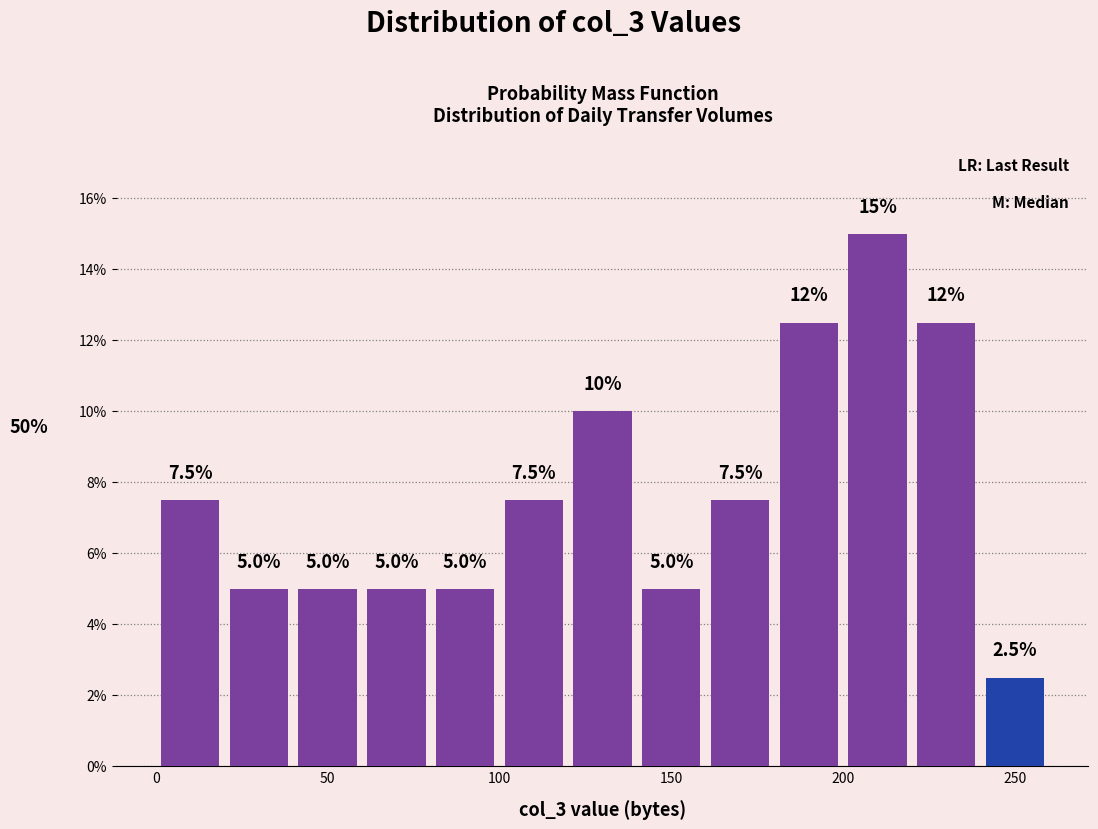

Which range on the x-axis has the tallest bar?

200 to 220